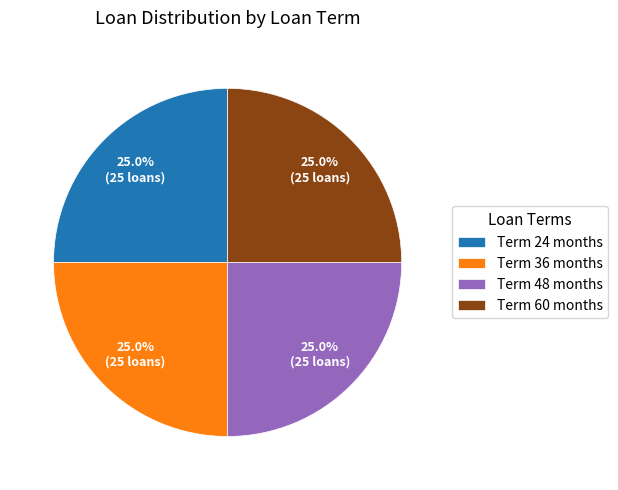

Approximately how many times larger is the value at Term 24 months compared to Term 60 months?

1.0